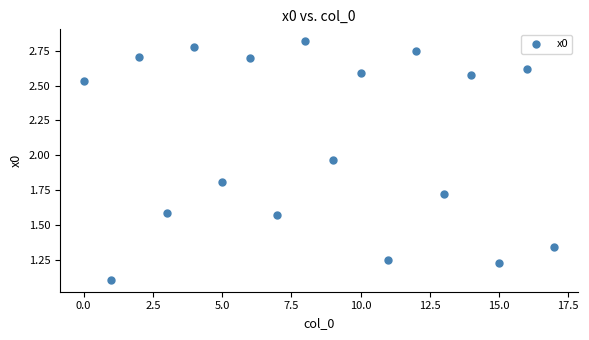

What Y value in the scatter plot is closest to 1?

1.1